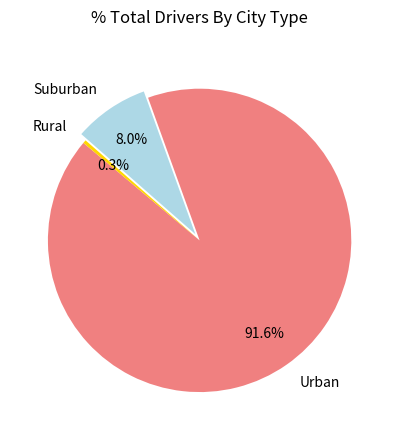

Rank the categories by value from highest to lowest.

Urban, Suburban, Rural